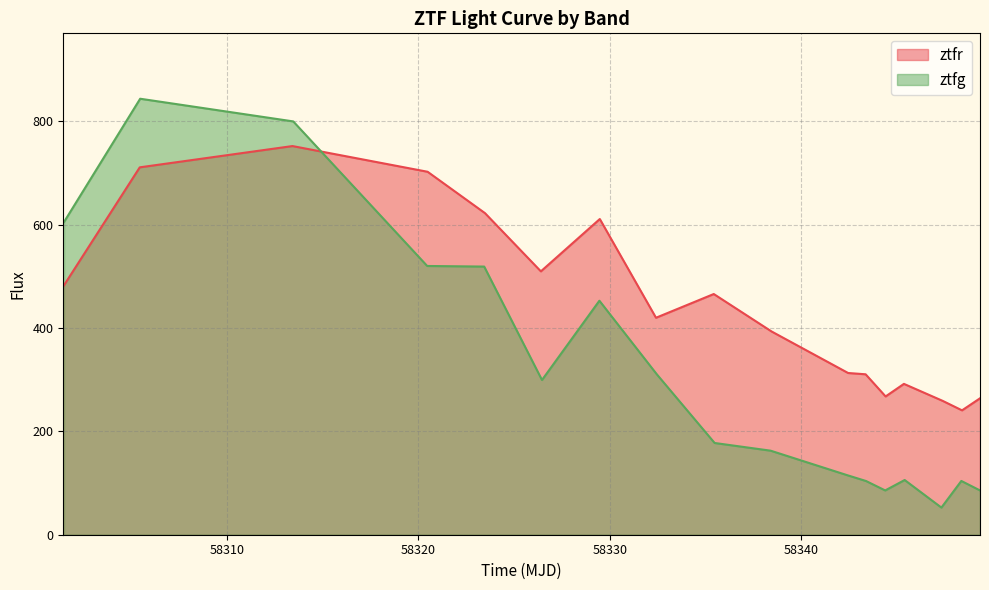

Reading left to right, list all the values displayed in this chart.

ztfr: 1=480.4	2=710.6	3=751.8	4=702.1	5=622.0	6=509.4	7=610.7	8=419.7	9=465.6	10=393.1	11=312.8	12=310.3	13=267.5	14=291.8	15=259.0	16=240.6	17=263.9
ztfg: 1=605.0	2=843.3	3=799.5	4=519.8	5=518.7	6=299.3	7=452.6	8=310.4	9=177.5	10=162.6	11=114.9	12=103.9	13=85.7	14=105.8	15=52.5	16=104.0	17=85.7